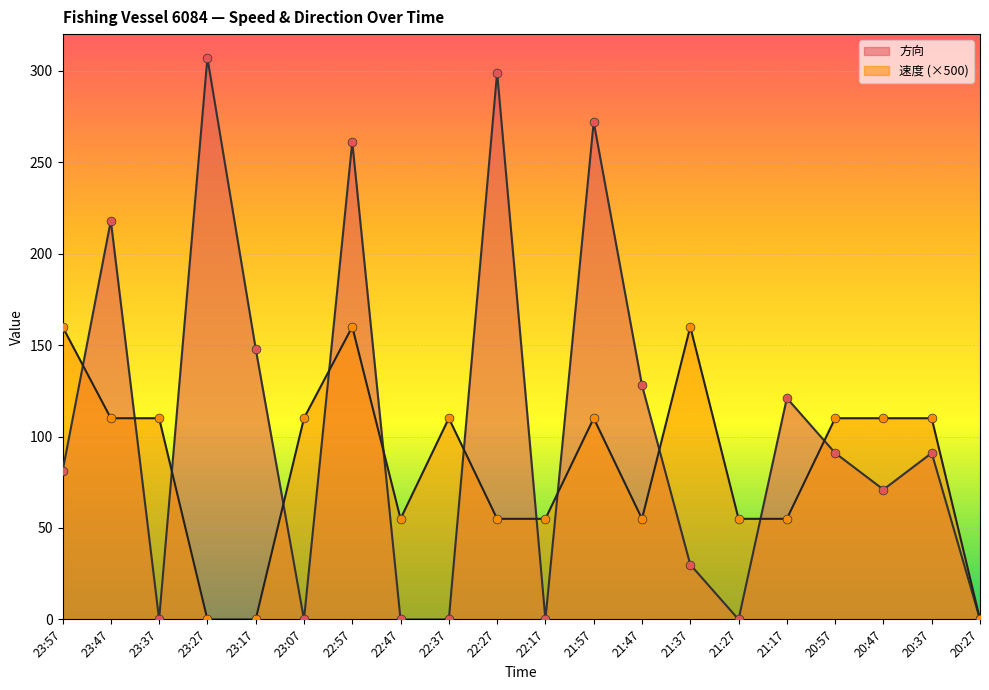

Which series has the largest total across all categories?

方向